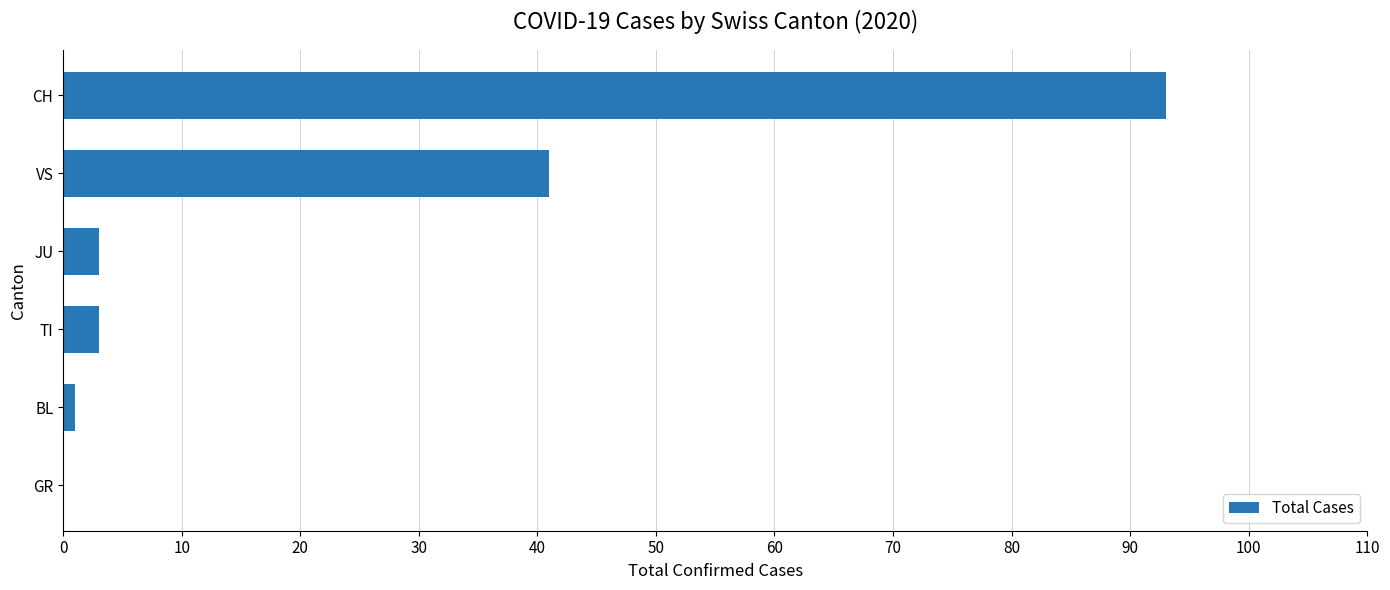

At which label is the value closest to 46?

VS